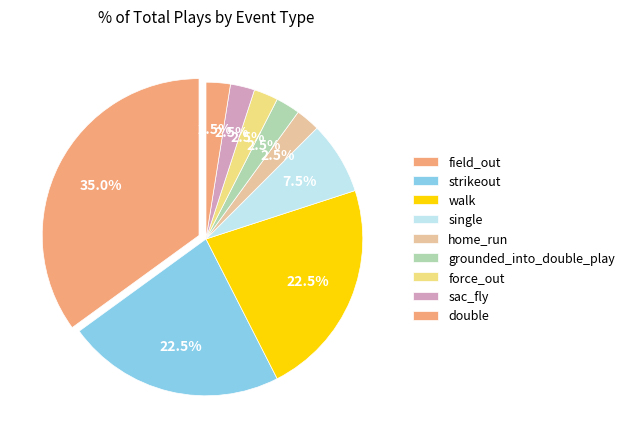

The field_out slice represents 47% of the pie. True or false?

False